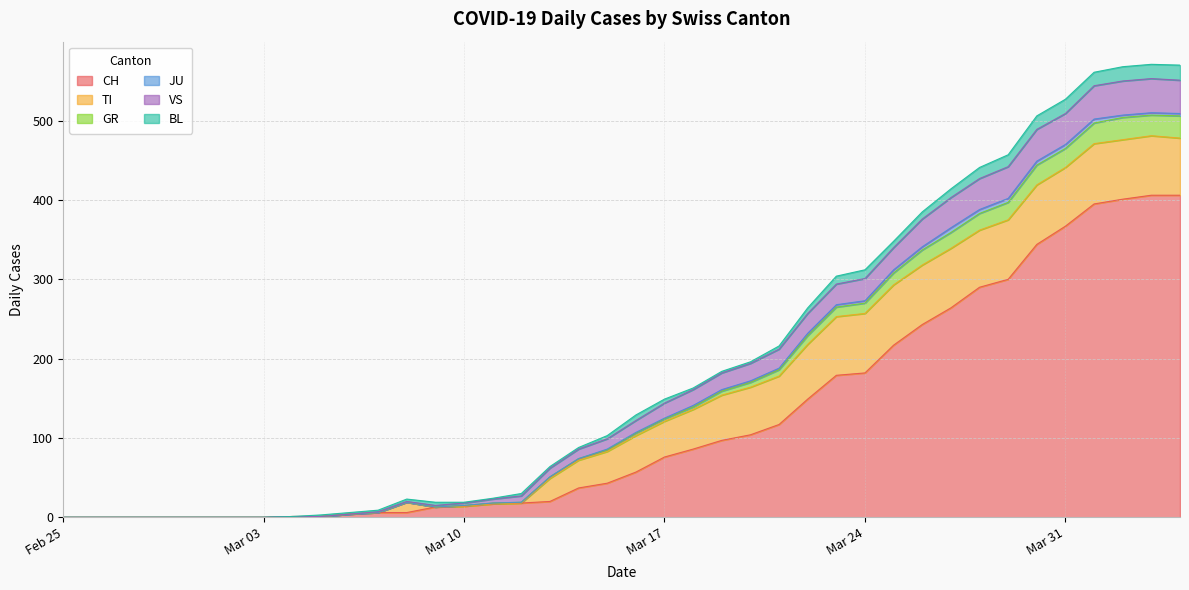

Rank the series at 2020-02-26 from lowest to highest value.

CH, GR, VS